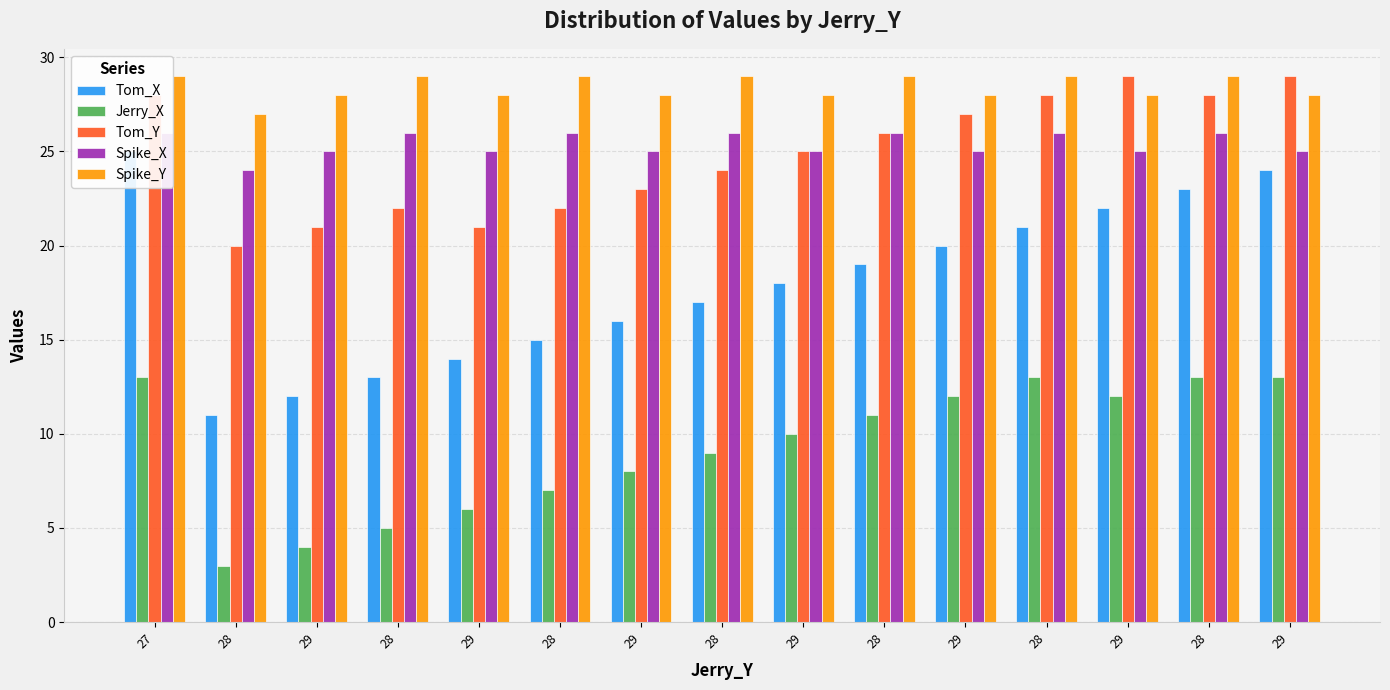

What is the difference between the Jerry_X values at 29 and 29?

8